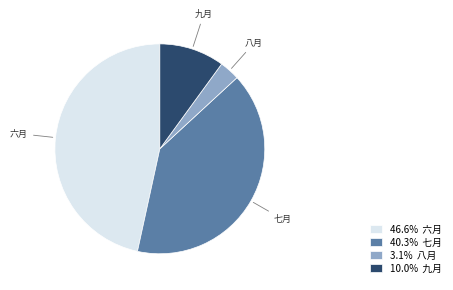

Does any single category account for the majority?

No